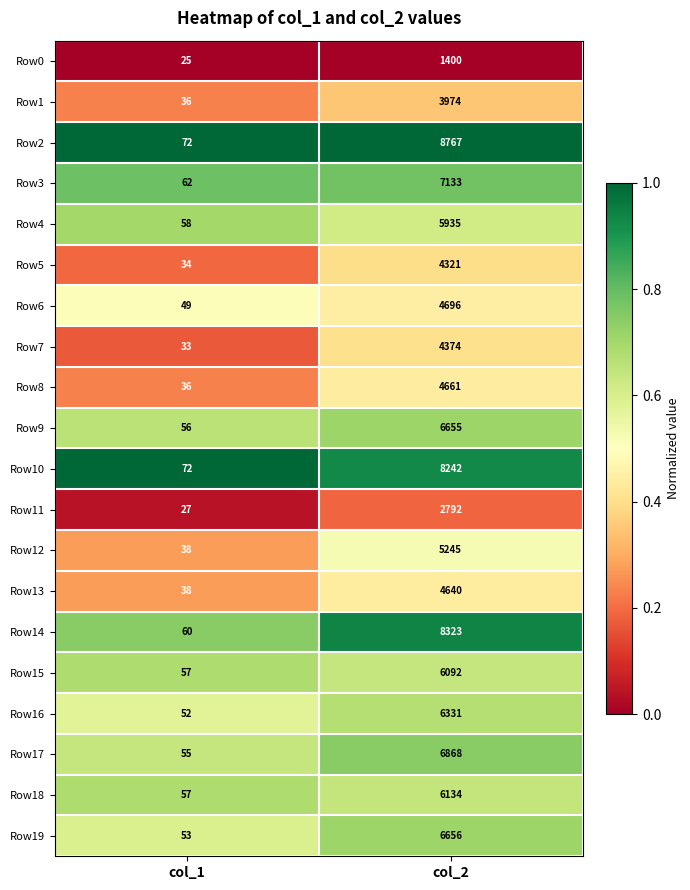

What is the total value across all series at col_1?

970